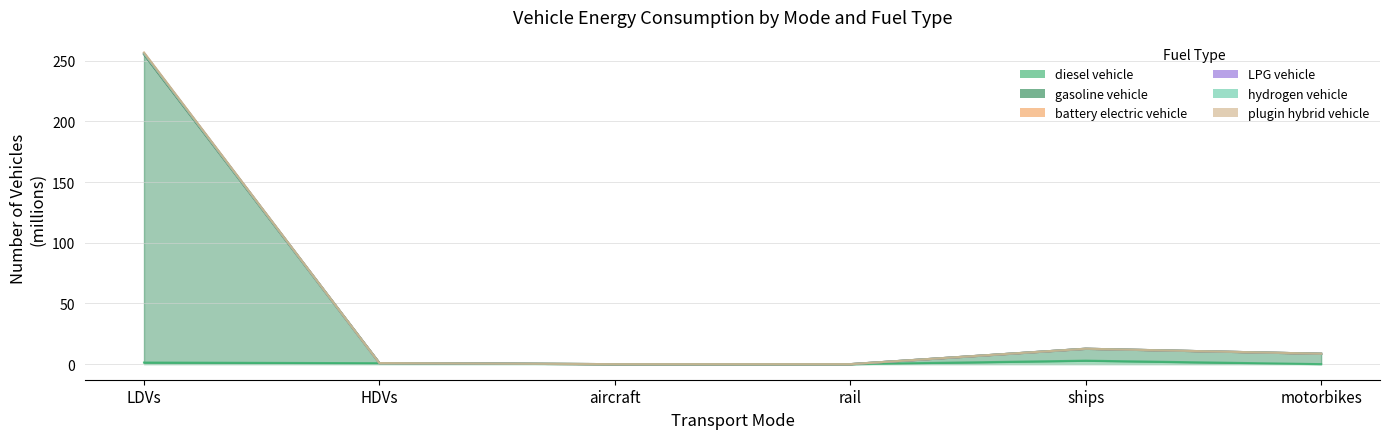

Reading left to right, extract all data points from this chart.

diesel vehicle: 1.3	0.8	0.0	0.0	2.9	0.0
gasoline vehicle: 256.9	0.9	0.0	0.0	12.7	8.6
battery electric vehicle: 256.2	0.9	0.0	0.0	12.7	8.6
LPG vehicle: 256.2	0.9	0.0	0.0	12.7	8.6
hydrogen vehicle: 256.1	0.9	0.0	0.0	12.7	8.6
plugin hybrid vehicle: 255.2	0.9	0.0	0.0	12.7	8.6